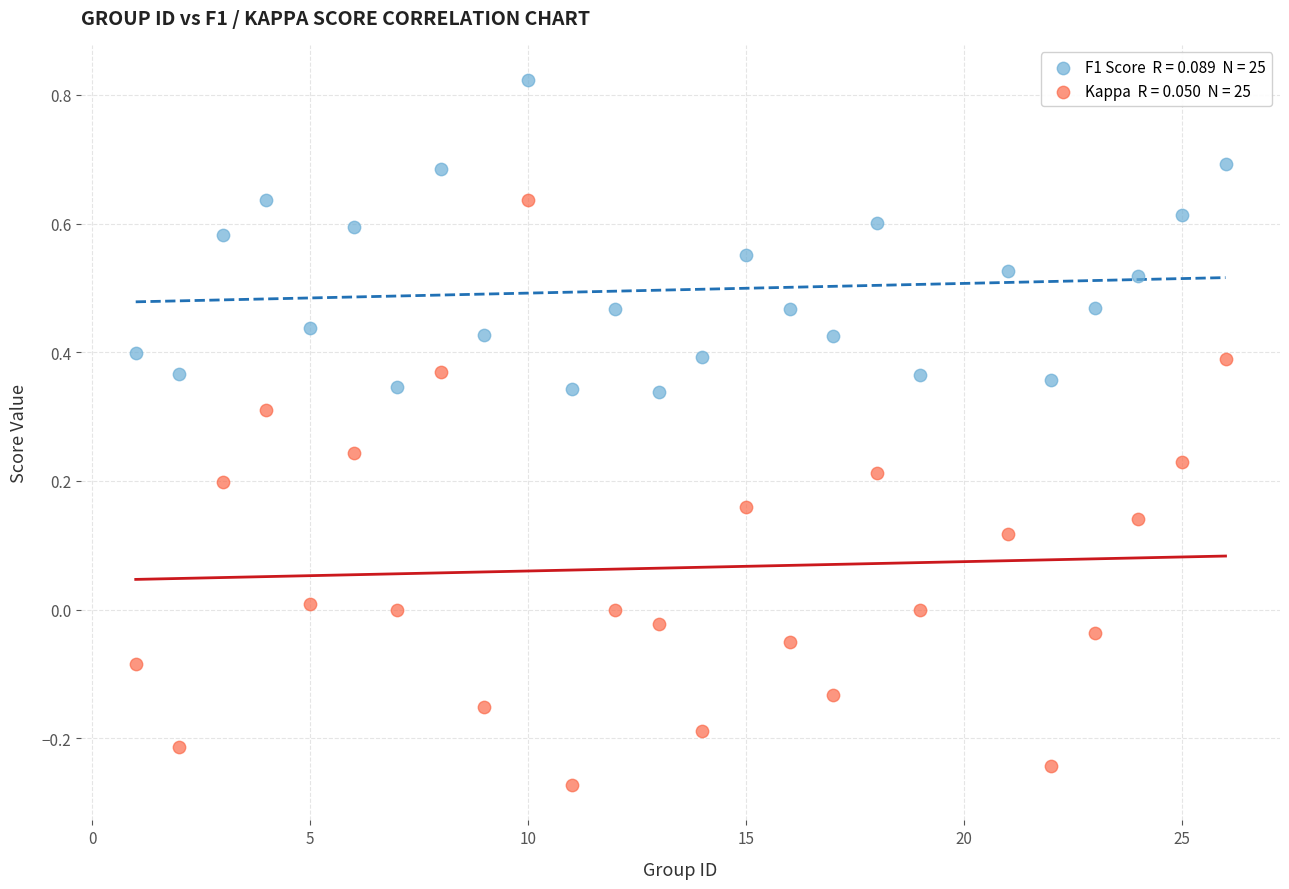

Across all data points, what is the range of X values (max minus min)?

25.0